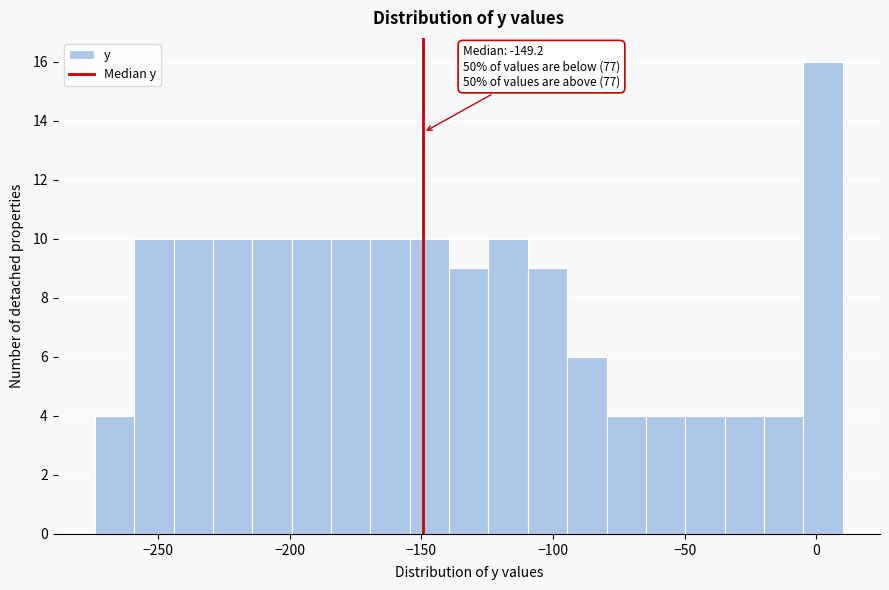

Read against the x-axis, roughly where is the centre of the tallest bar?

5